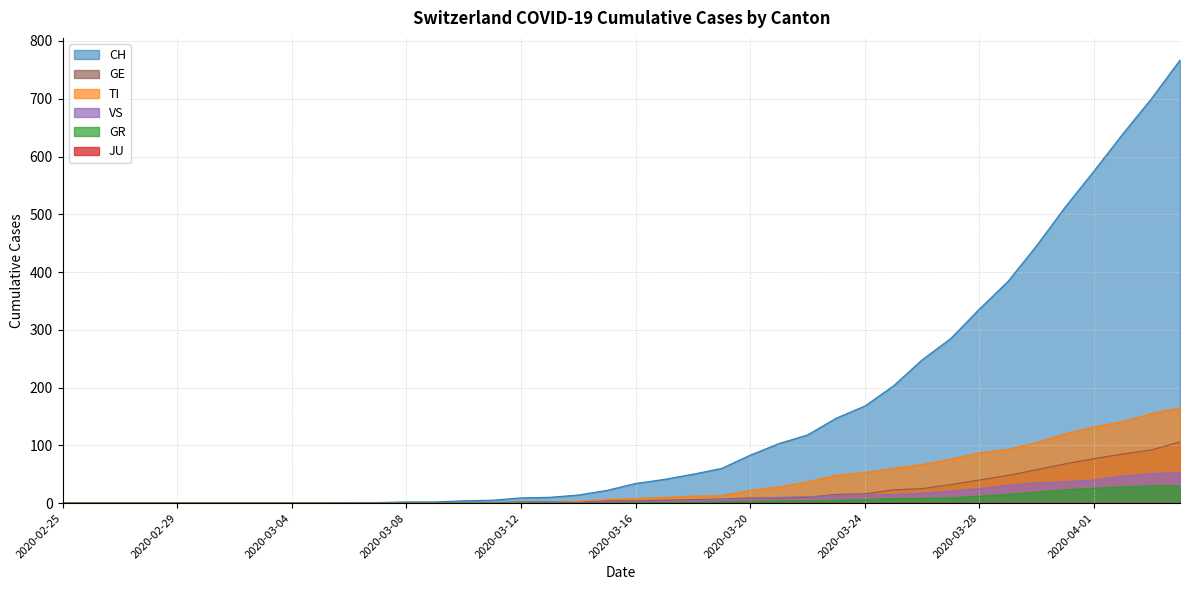

Reading left to right, extract all data points from this chart.

CH: 2020-02-25=0	2020-02-26=0	2020-02-27=0	2020-02-28=0	2020-02-29=0	2020-03-01=0	2020-03-02=0	2020-03-03=0	2020-03-04=0	2020-03-05=0	2020-03-06=1	2020-03-07=1	2020-03-08=2	2020-03-09=2	2020-03-10=4	2020-03-11=5	2020-03-12=9	2020-03-13=10	2020-03-14=14	2020-03-15=22	2020-03-16=34	2020-03-17=41	2020-03-18=50	2020-03-19=60	2020-03-20=83	2020-03-21=103	2020-03-22=118	2020-03-23=147	2020-03-24=168	2020-03-25=203	2020-03-26=248	2020-03-27=285	2020-03-28=336	2020-03-29=384	2020-03-30=446	2020-03-31=513	2020-04-01=575	2020-04-02=639	2020-04-03=700	2020-04-04=767
TI: 2020-02-25=0	2020-02-26=0	2020-02-27=0	2020-02-28=0	2020-02-29=0	2020-03-01=0	2020-03-02=0	2020-03-03=0	2020-03-04=0	2020-03-05=0	2020-03-06=0	2020-03-07=0	2020-03-08=0	2020-03-09=0	2020-03-10=1	2020-03-11=1	2020-03-12=1	2020-03-13=1	2020-03-14=3	2020-03-15=6	2020-03-16=8	2020-03-17=10	2020-03-18=12	2020-03-19=13	2020-03-20=22	2020-03-21=28	2020-03-22=37	2020-03-23=48	2020-03-24=53	2020-03-25=60	2020-03-26=67	2020-03-27=76	2020-03-28=87	2020-03-29=93	2020-03-30=105	2020-03-31=120	2020-04-01=132	2020-04-02=141	2020-04-03=155	2020-04-04=165
GR: 2020-02-25=0	2020-02-26=0	2020-02-27=0	2020-02-28=0	2020-02-29=0	2020-03-01=0	2020-03-02=0	2020-03-03=0	2020-03-04=0	2020-03-05=0	2020-03-06=0	2020-03-07=0	2020-03-08=0	2020-03-09=0	2020-03-10=0	2020-03-11=0	2020-03-12=0	2020-03-13=0	2020-03-14=0	2020-03-15=0	2020-03-16=1	2020-03-17=1	2020-03-18=1	2020-03-19=2	2020-03-20=3	2020-03-21=4	2020-03-22=4	2020-03-23=5	2020-03-24=6	2020-03-25=8	2020-03-26=8	2020-03-27=9	2020-03-28=12	2020-03-29=15	2020-03-30=19	2020-03-31=23	2020-04-01=26	2020-04-02=28	2020-04-03=30	2020-04-04=30
VS: 2020-02-25=0	2020-02-26=0	2020-02-27=0	2020-02-28=0	2020-02-29=0	2020-03-01=0	2020-03-02=0	2020-03-03=0	2020-03-04=0	2020-03-05=0	2020-03-06=0	2020-03-07=0	2020-03-08=0	2020-03-09=0	2020-03-10=0	2020-03-11=0	2020-03-12=0	2020-03-13=1	2020-03-14=1	2020-03-15=2	2020-03-16=3	2020-03-17=3	2020-03-18=4	2020-03-19=6	2020-03-20=7	2020-03-21=10	2020-03-22=11	2020-03-23=13	2020-03-24=14	2020-03-25=15	2020-03-26=17	2020-03-27=21	2020-03-28=25	2020-03-29=31	2020-03-30=35	2020-03-31=37	2020-04-01=40	2020-04-02=47	2020-04-03=51	2020-04-04=53
GE: 2020-02-25=0	2020-02-26=0	2020-02-27=0	2020-02-28=0	2020-02-29=0	2020-03-01=0	2020-03-02=0	2020-03-03=0	2020-03-04=0	2020-03-05=0	2020-03-06=0	2020-03-07=0	2020-03-08=0	2020-03-09=0	2020-03-10=1	2020-03-11=1	2020-03-12=2	2020-03-13=2	2020-03-14=2	2020-03-15=4	2020-03-16=4	2020-03-17=5	2020-03-18=6	2020-03-19=7	2020-03-20=9	2020-03-21=9	2020-03-22=10	2020-03-23=15	2020-03-24=16	2020-03-25=23	2020-03-26=25	2020-03-27=32	2020-03-28=40	2020-03-29=48	2020-03-30=58	2020-03-31=68	2020-04-01=77	2020-04-02=85	2020-04-03=92	2020-04-04=106